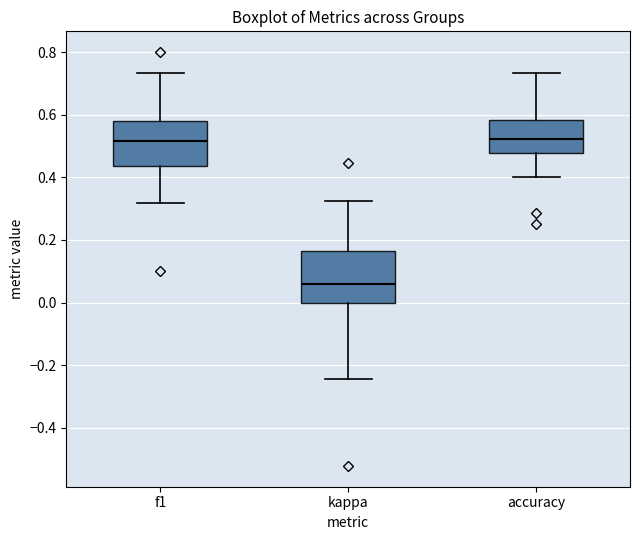

Reading left to right, transcribe this box plot: for each box, give where its median line is, the range the box spans, and where its two whiskers end, as read against the y-axis. The values are not printed on the chart, so give them approximately, as read against the axis.

f1: median 0.52, box 0.44 to 0.58, whiskers 0.32 to 0.74
kappa: median 0.06, box 0.00 to 0.16, whiskers -0.24 to 0.32
accuracy: median 0.52, box 0.48 to 0.58, whiskers 0.40 to 0.74